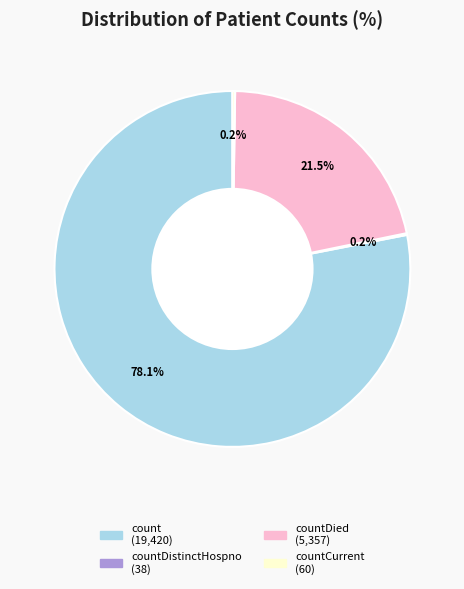

Is there a majority slice in this chart?

Yes